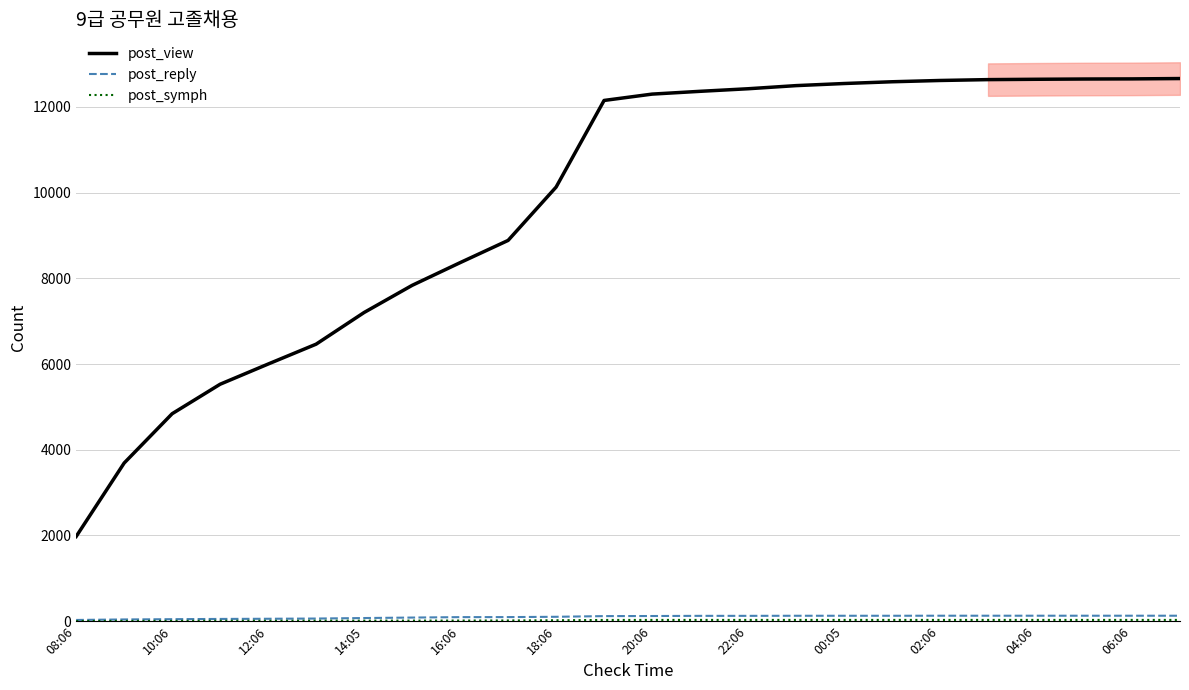

What is the spread (max minus min) of values at 21?

12622